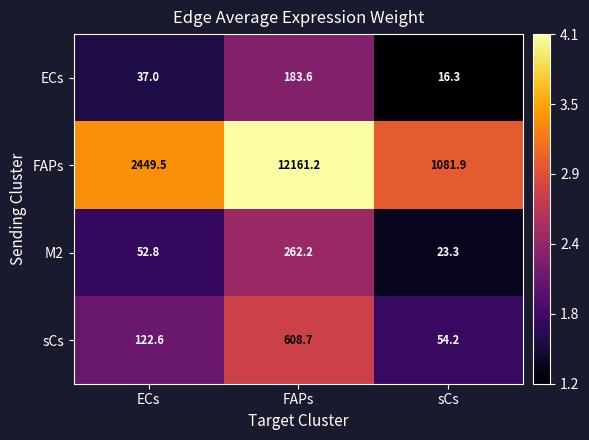

What is the spread (max minus min) of values at ECs?

2412.5